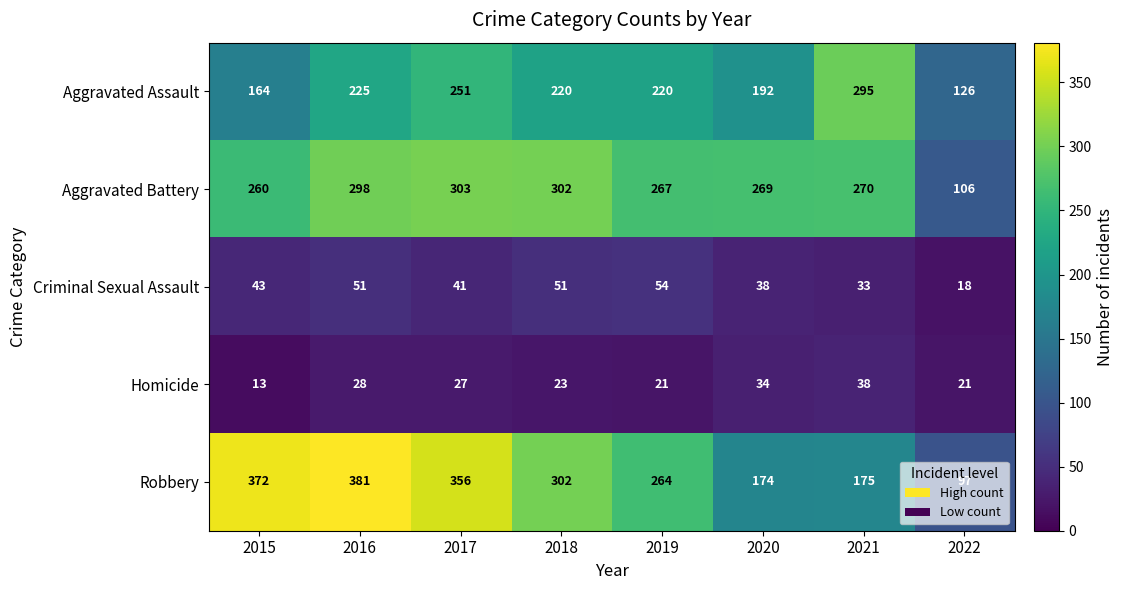

How many data points in Aggravated Battery are less than 270?

4